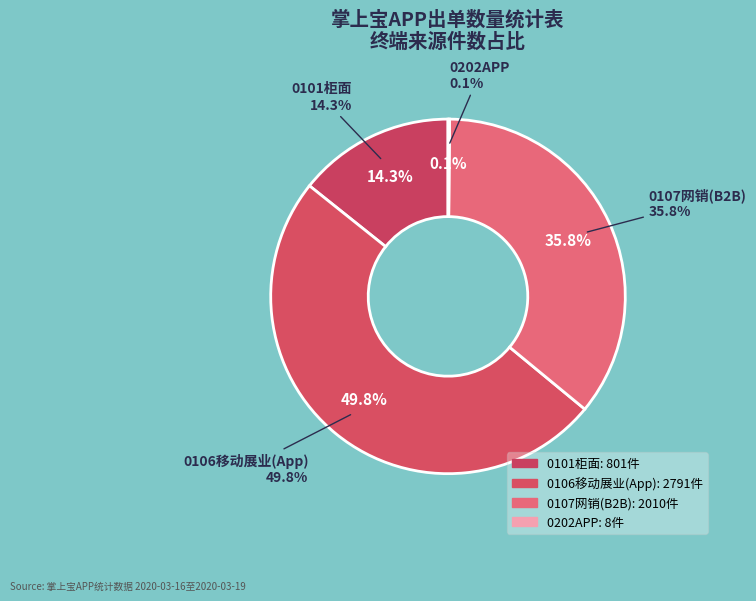

What is the largest slice in the pie chart?

0106移动展业(App)